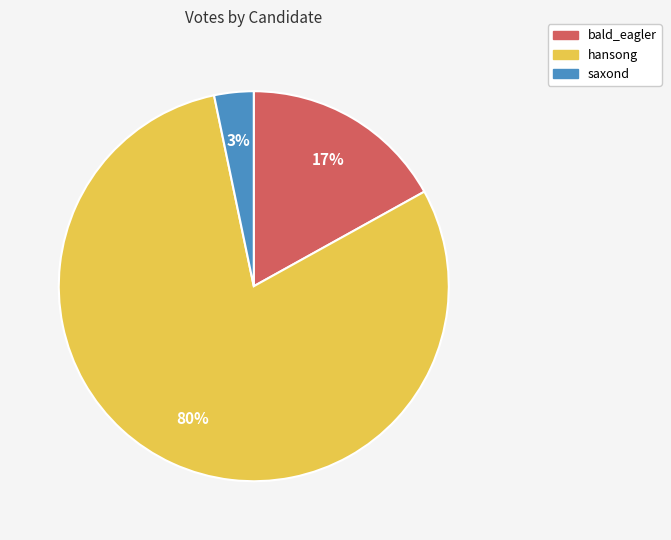

Which category has the biggest portion of the pie?

hansong